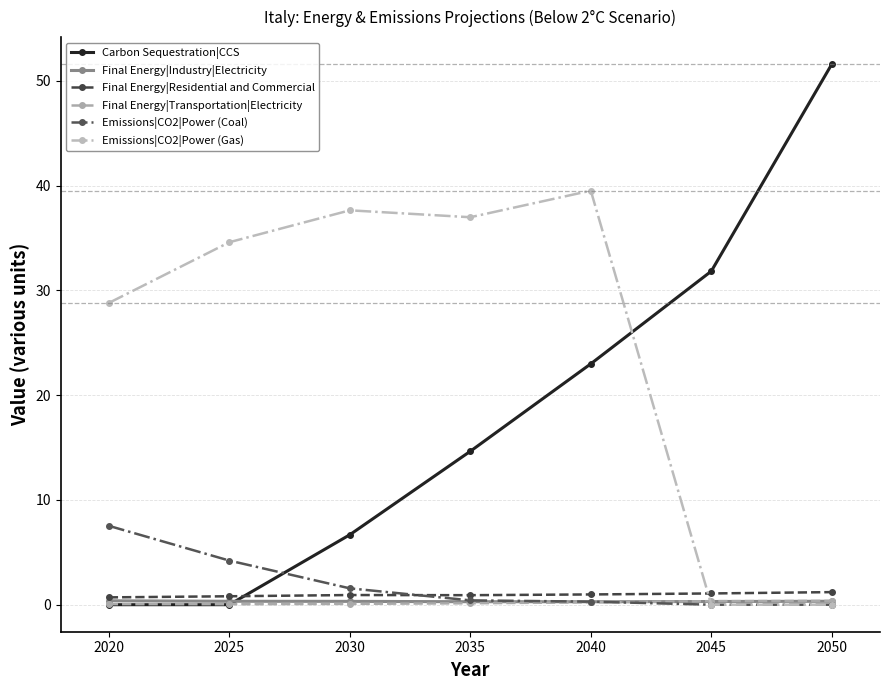

At which category is the sum across all series the highest?

2040